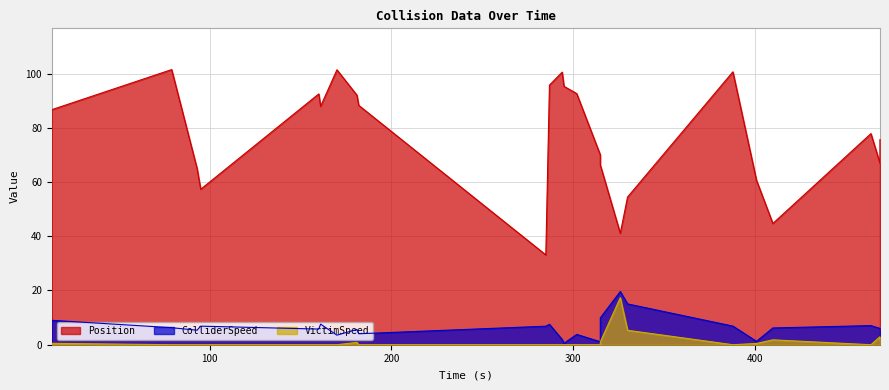

Where is ColliderSpeed nearest to the value 10?

315.0